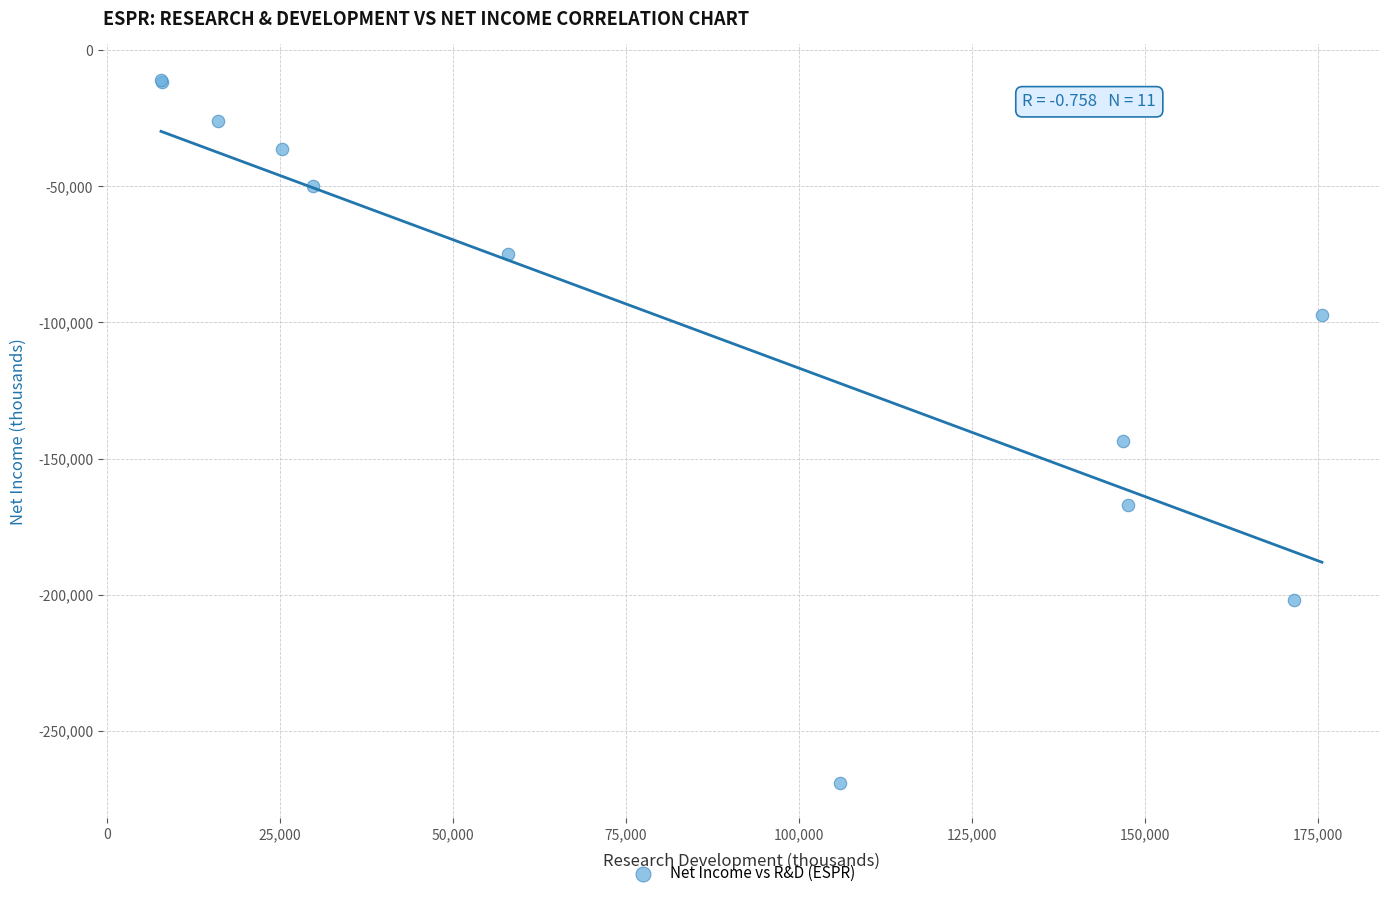

What Y value in the scatter plot is closest to -139950?

-143600